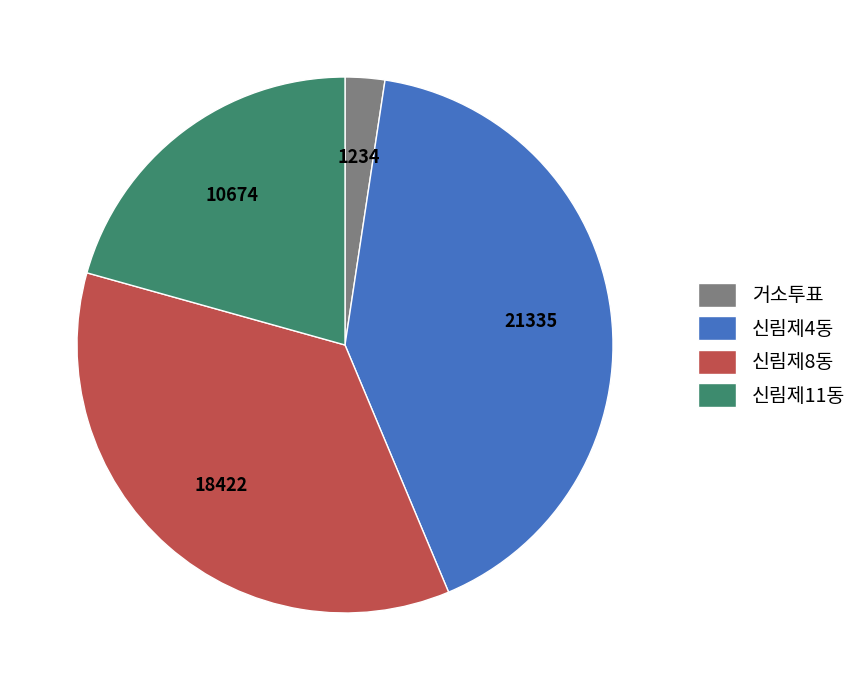

Is there any slice that represents more than half of the pie?

No